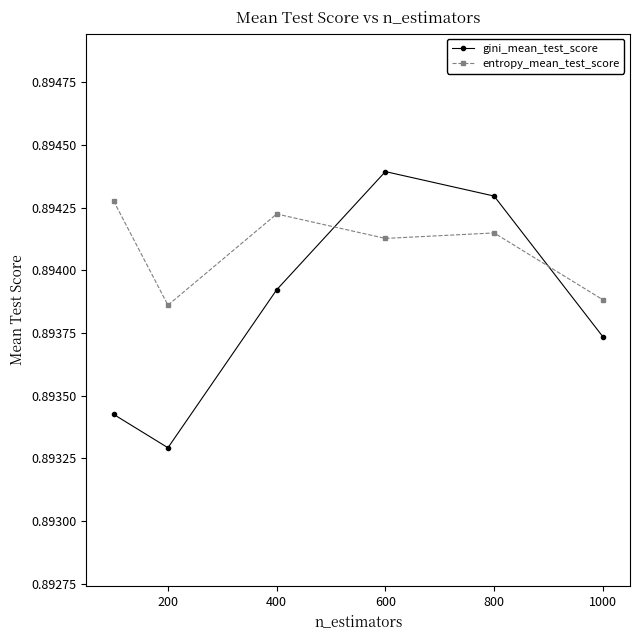

List the series in order of their overall mean, lowest first.

gini_mean_test_score, entropy_mean_test_score